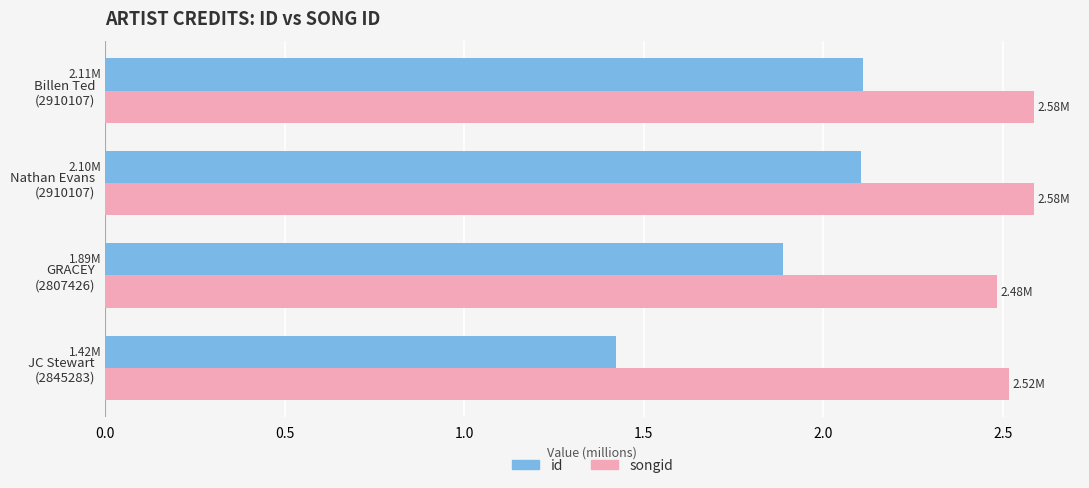

At how many categories does at least one series exceed 2?

4